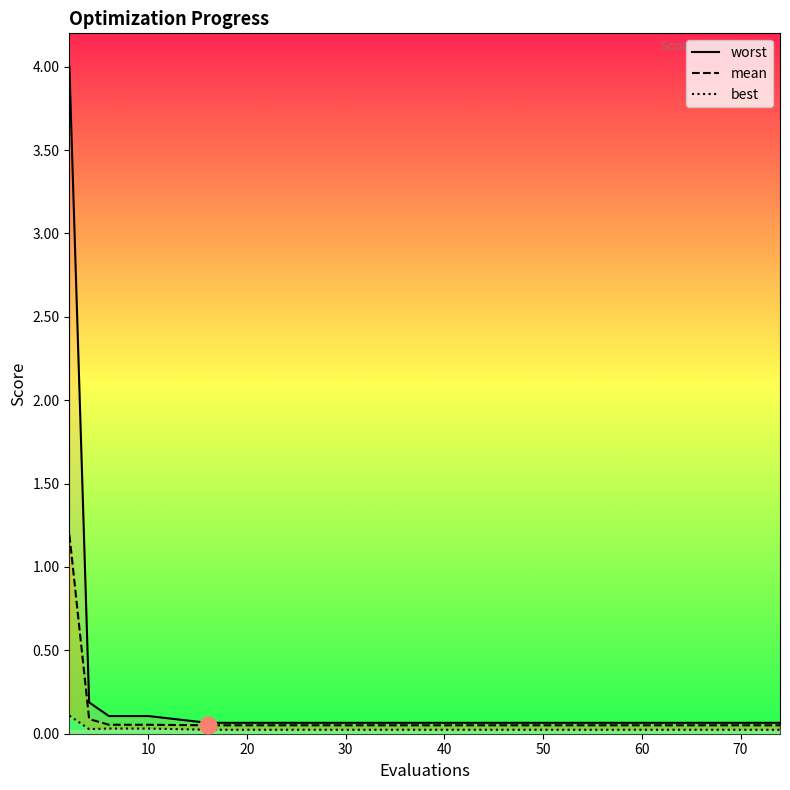

Is it true that worst equals 0.1 at 20?

True